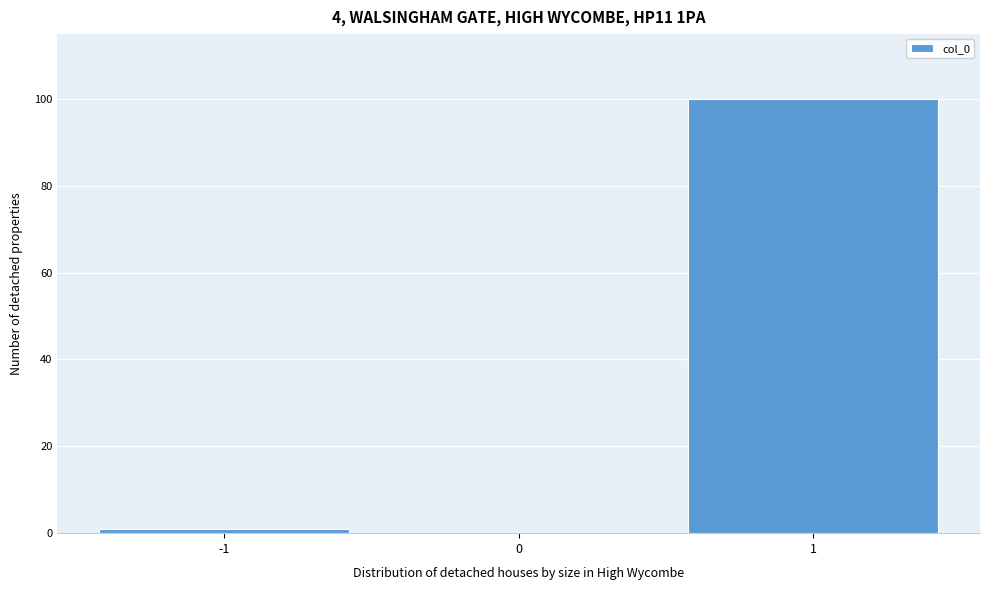

Reading left to right, list every bar in this chart as the range it spans on the x-axis followed by its height. The values are not printed on the chart, so give them approximately, as read against the axis.

-1.5 to -0.5: under 2
-0.5 to 0.5: 0
0.5 to 1.5: 100